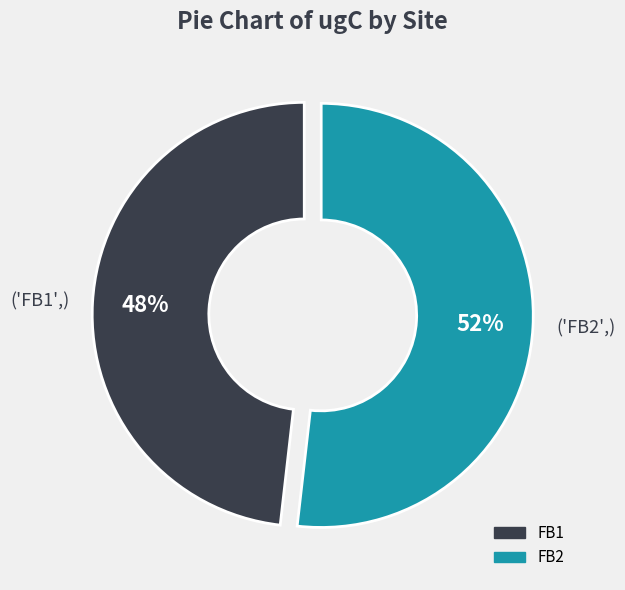

To the nearest percent, what is the difference between the largest and smallest slice percentages?

4%